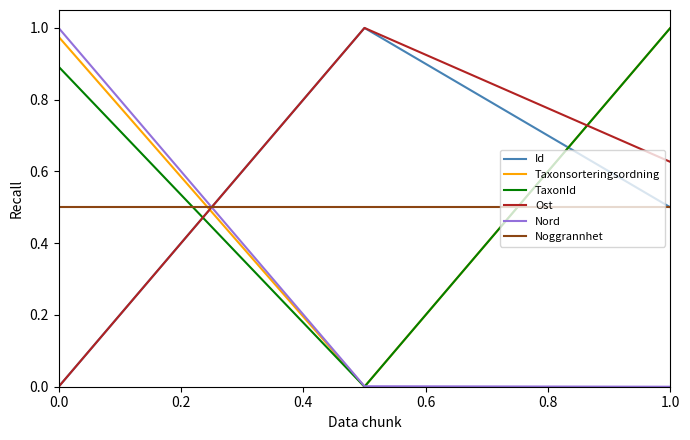

At how many categories does at least one series exceed 0?

3